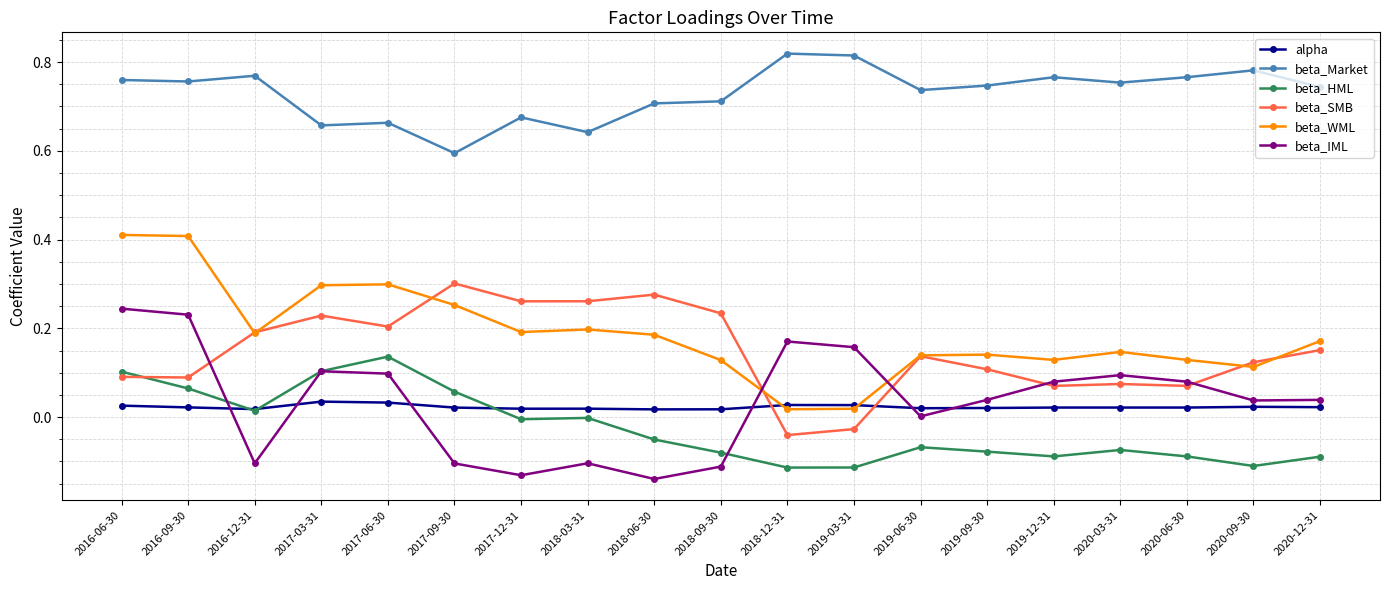

At 2017-06-30, list the series in order from smallest to largest.

alpha, beta_IML, beta_HML, beta_SMB, beta_WML, beta_Market